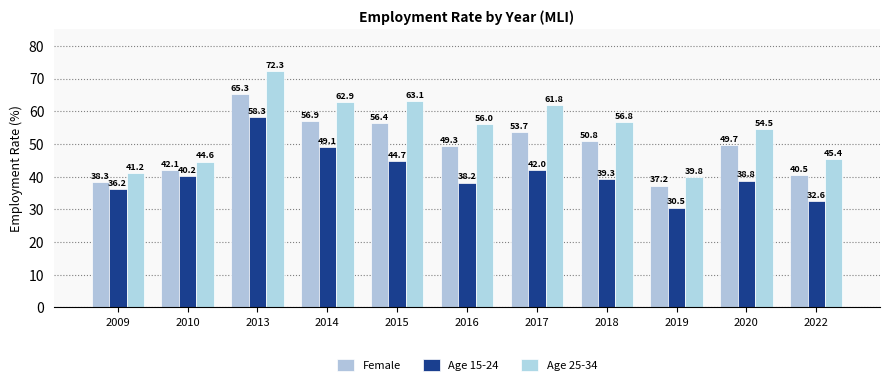

List the series in order of their overall mean, highest first.

Age 25-34, Female, Age 15-24